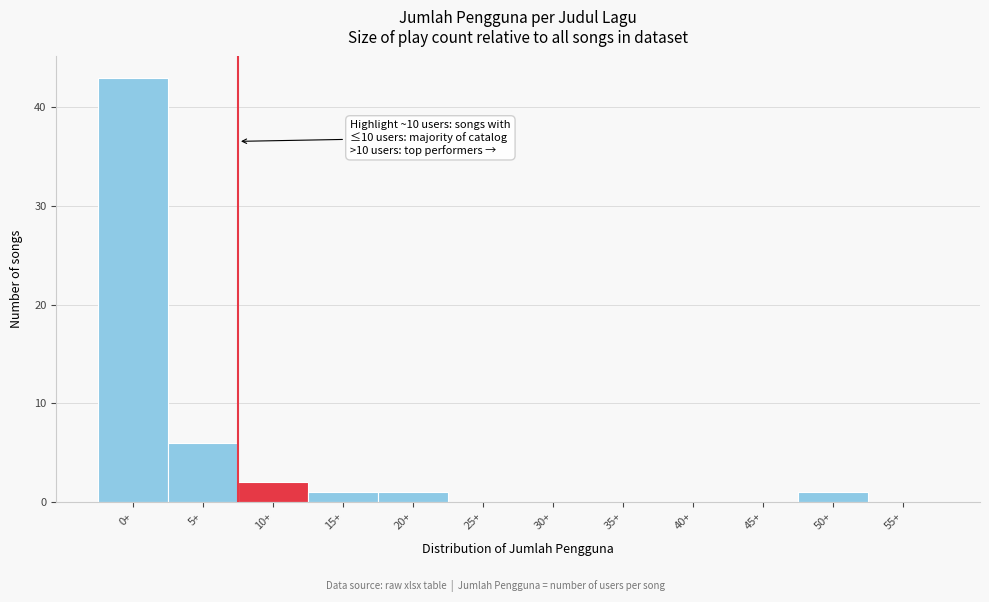

True or false: the data shows 2 at 10+.

True